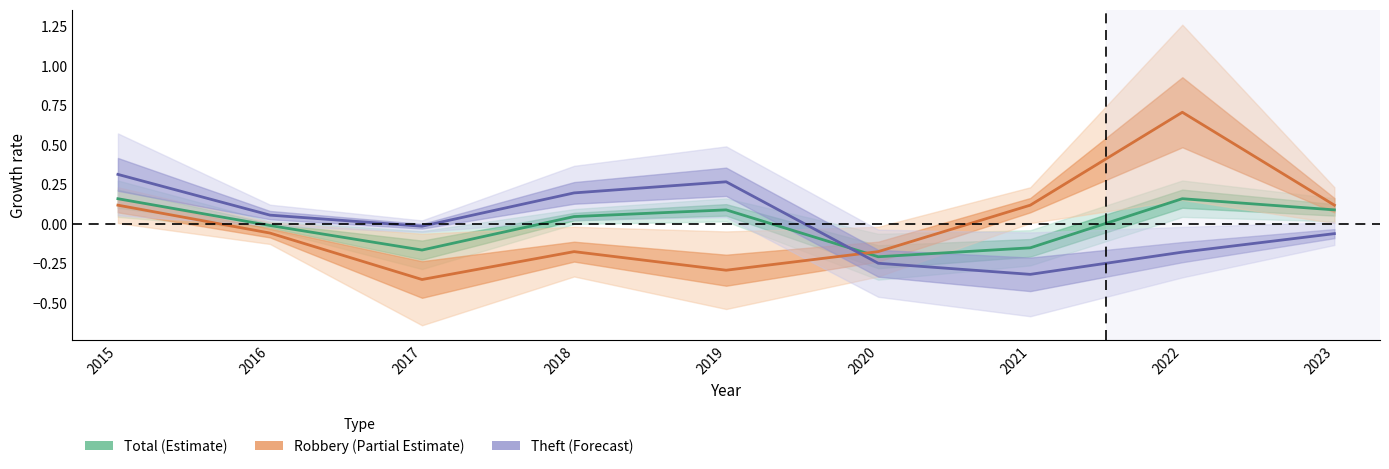

What is the difference between the Total (Estimate) values at 2015 and 2017?

0.3